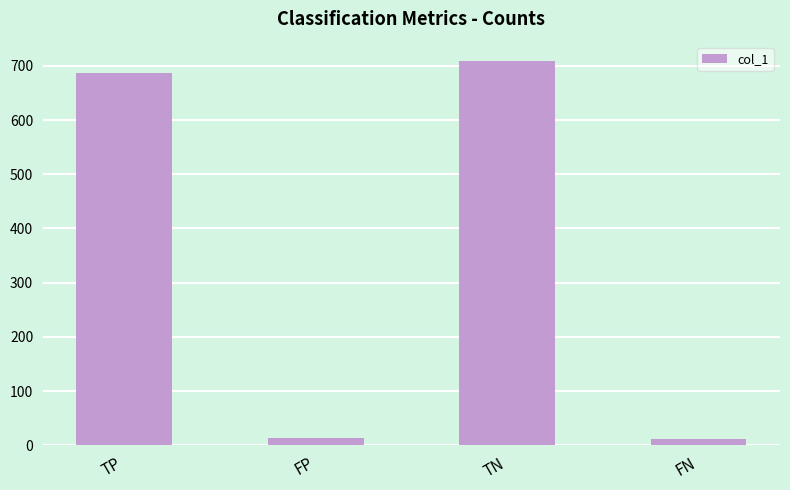

Where is the data nearest to the value 360?

TP